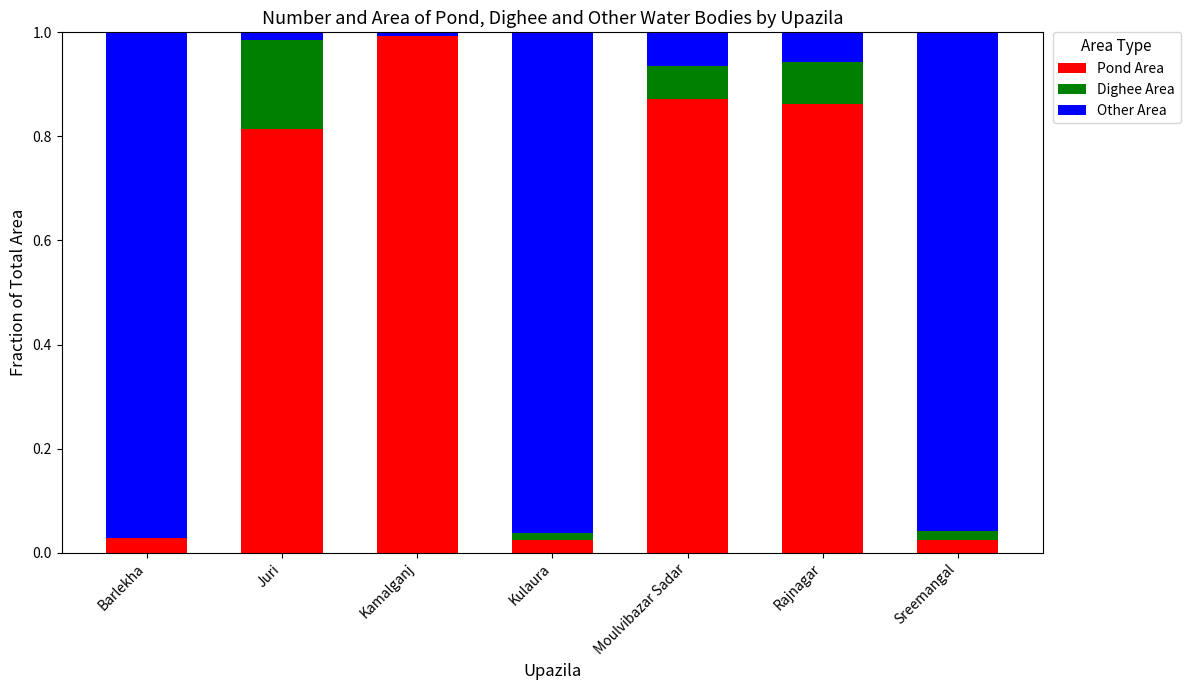

The value of Pond Area at Kamalganj is 1.4. True or false?

False